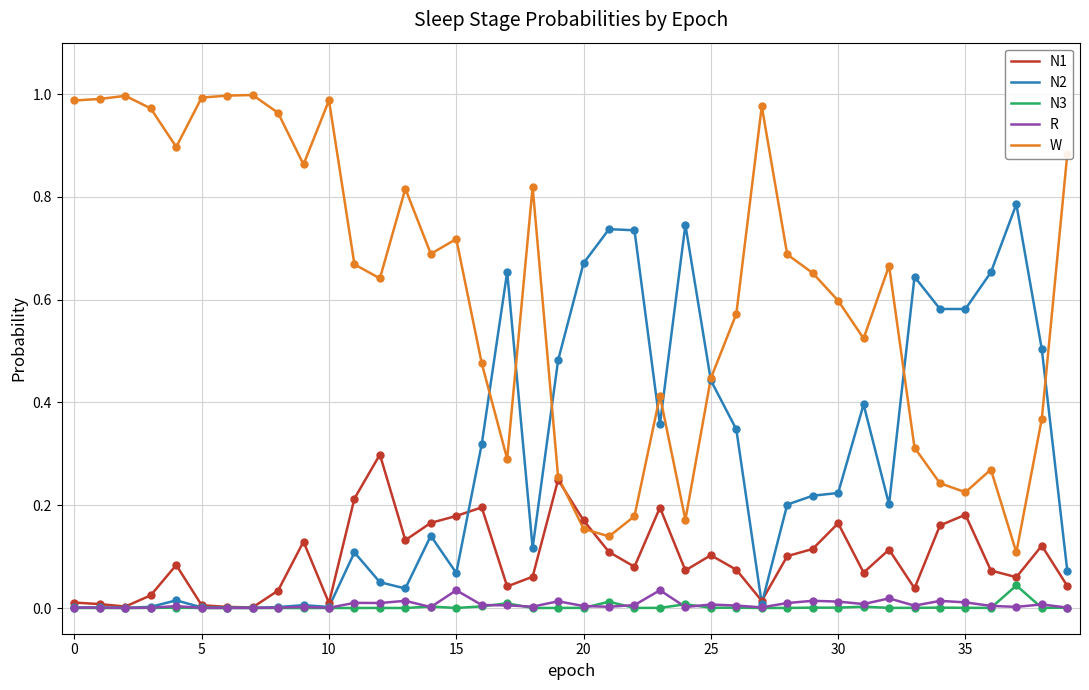

Which series has the widest spread of values?

W